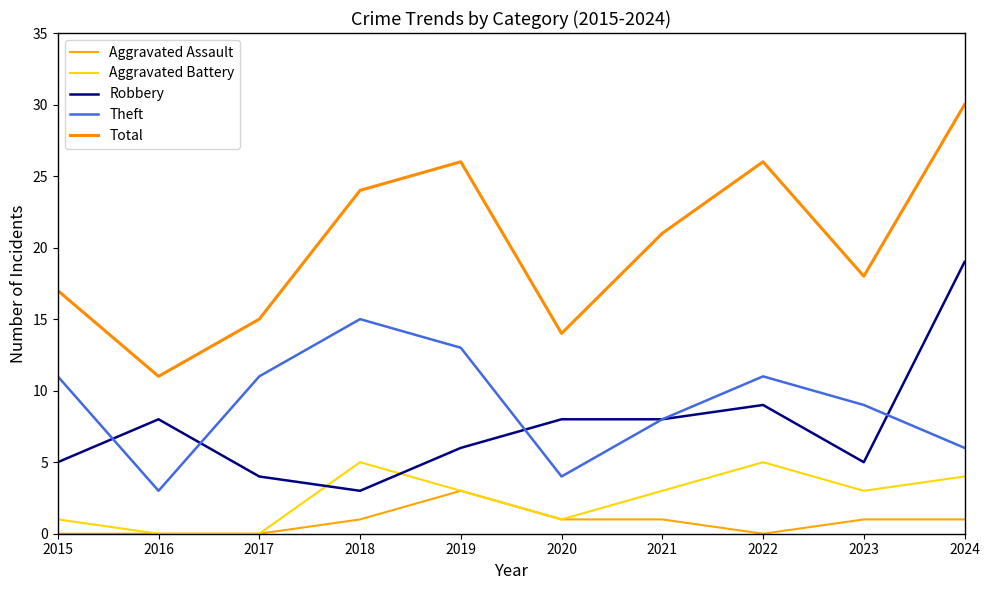

What is the maximum value shown in the chart?

30